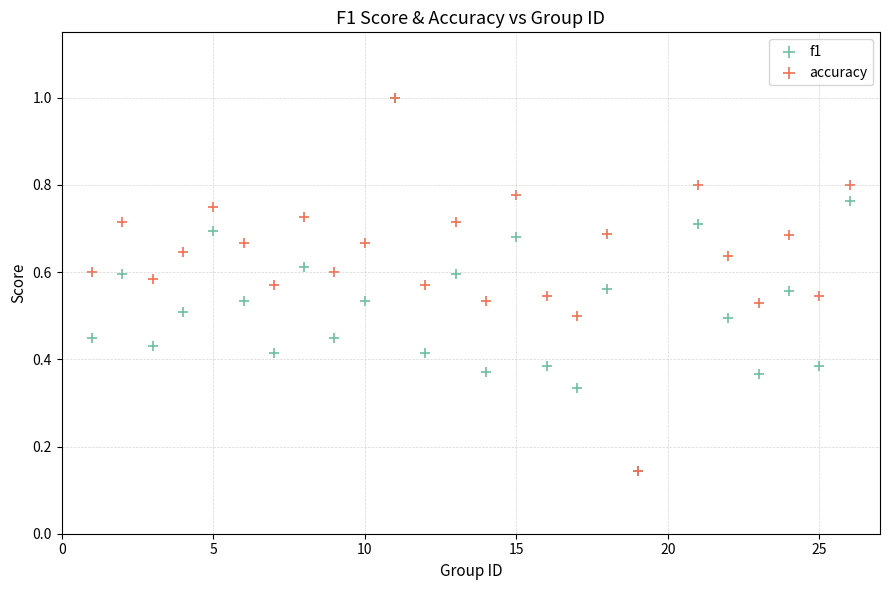

What are all the series names shown in the legend?

f1, accuracy